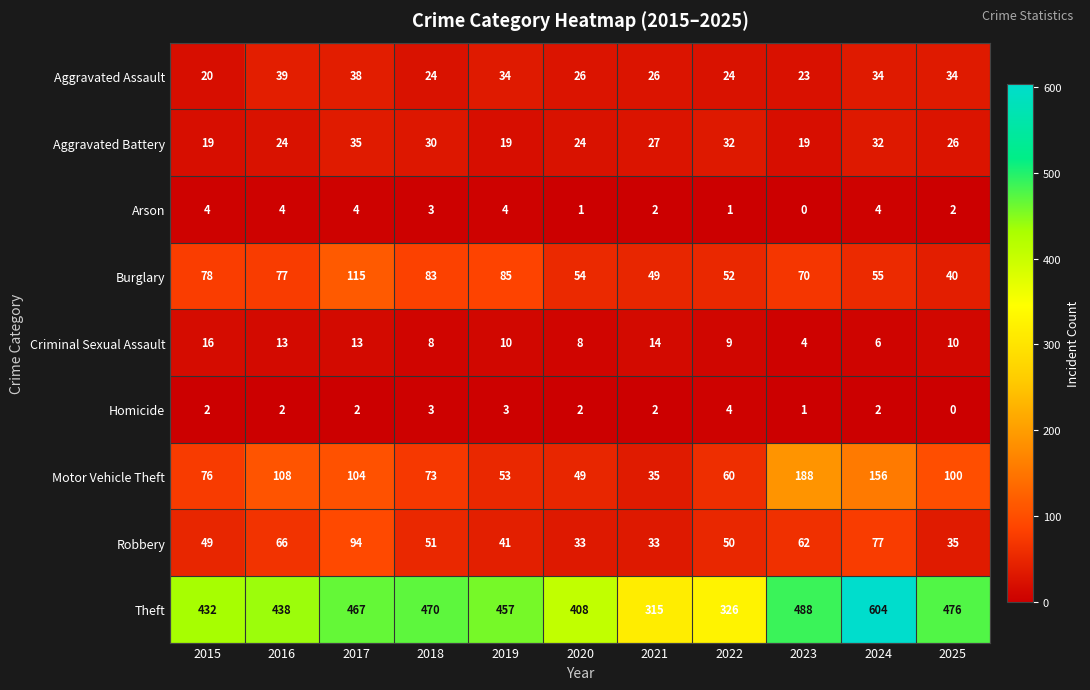

Which series changed the most between 2021 and 2023?

Theft